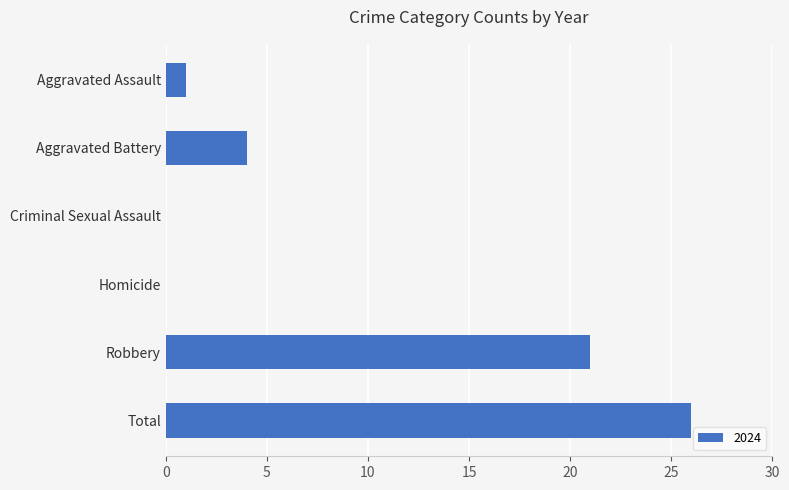

Reading top to bottom, extract all data points from this chart.

Aggravated Assault=1	Aggravated Battery=4	Criminal Sexual Assault=0	Homicide=0	Robbery=21	Total=26